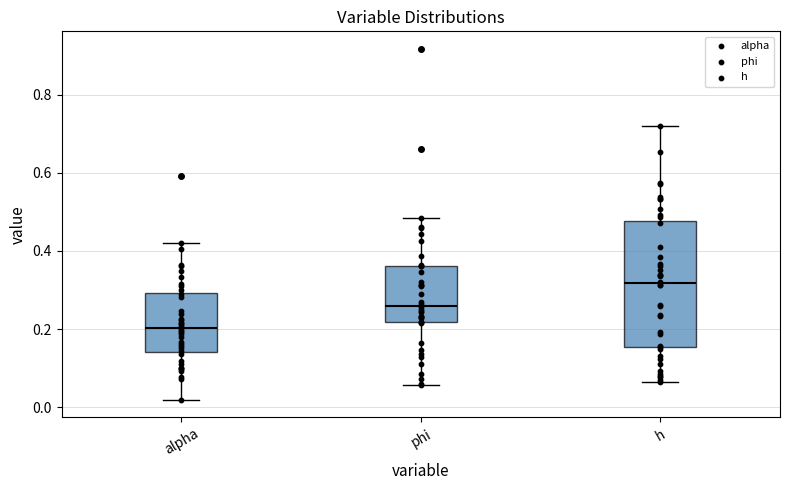

Reading left to right, read every box against the y-axis: the position of its median line, the range the box covers, and the ends of its whiskers. The values are not printed on the chart, so give them approximately, as read against the axis.

alpha: median 0.20, box 0.14 to 0.30, whiskers 0.02 to 0.42
phi: median 0.26, box 0.22 to 0.36, whiskers 0.06 to 0.48
h: median 0.32, box 0.16 to 0.48, whiskers 0.06 to 0.72